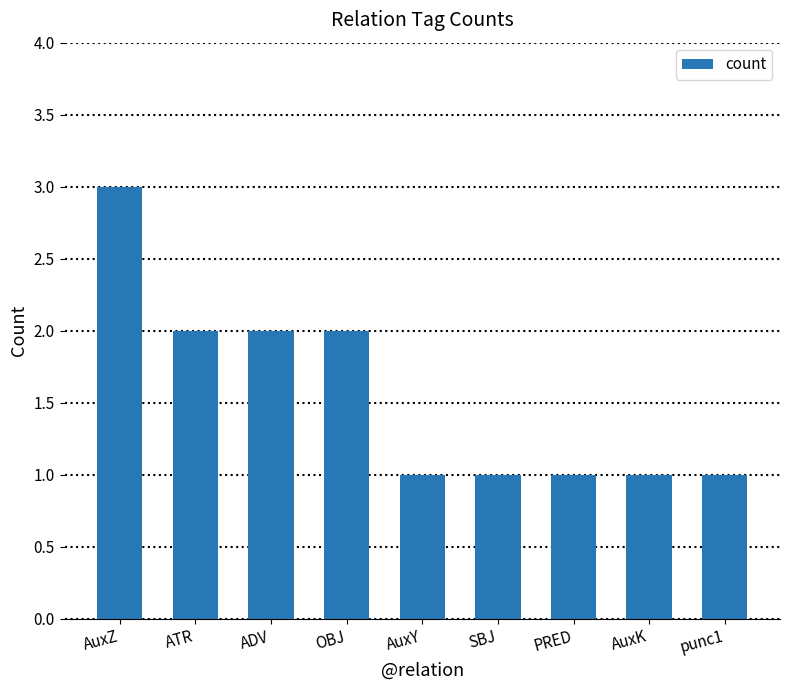

What is the average value?

2